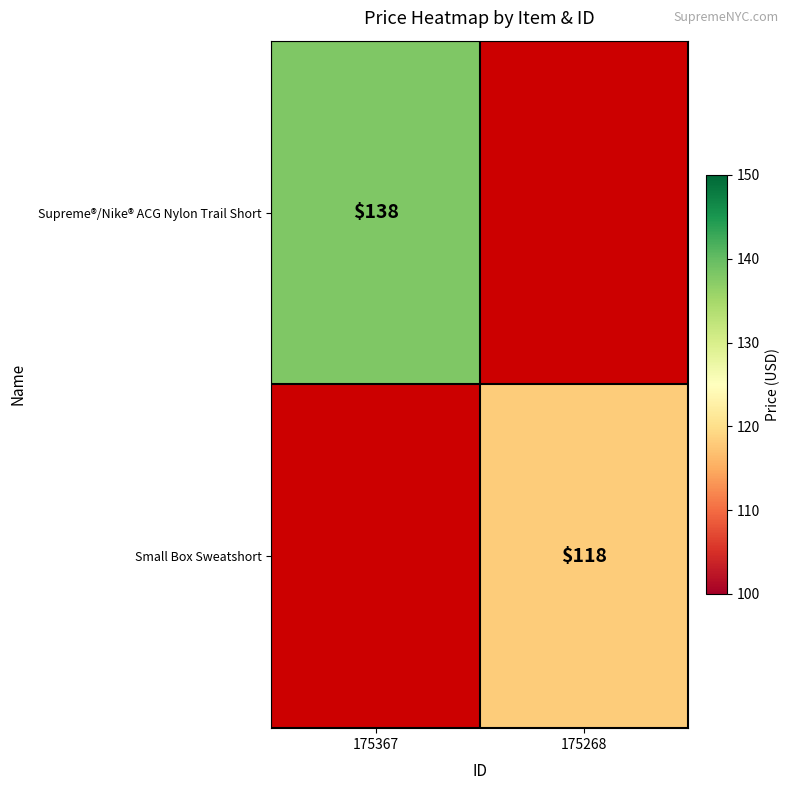

True or false: Supreme®/Nike® ACG Nylon Trail Short has a value of 246 at 175367.

False